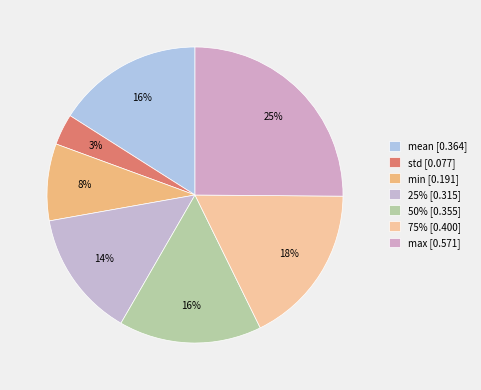

How much of the chart is everything except mean?

84.0%